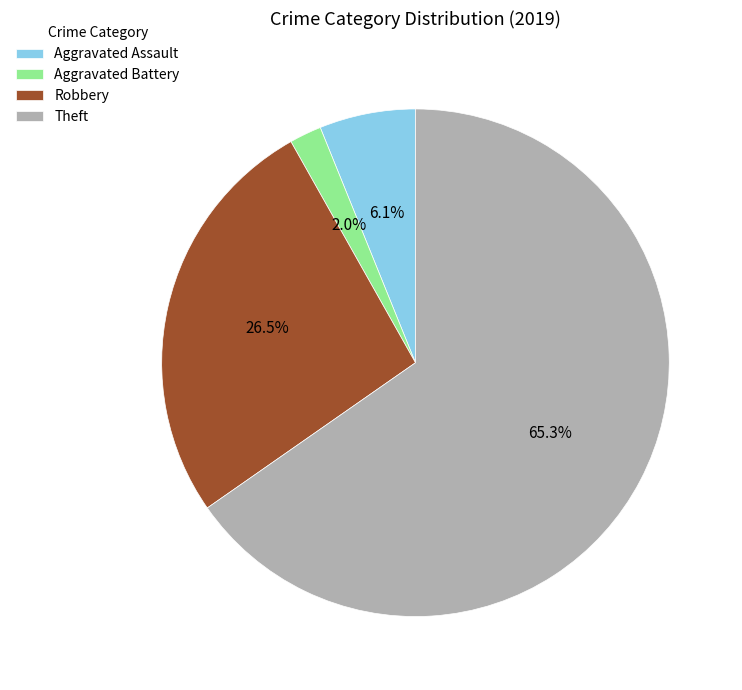

To the nearest percent, what is the average slice percentage?

25%